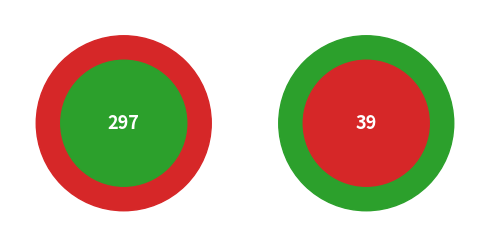

How many slices are in this pie chart?

2